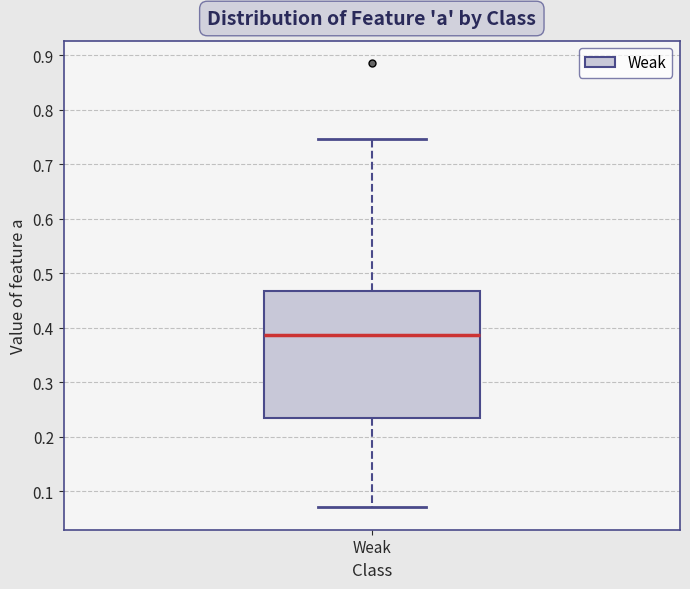

Where is the upper edge of the box for Weak on the y-axis? The values are not printed on the chart, so give them approximately, as read against the axis.

0.47